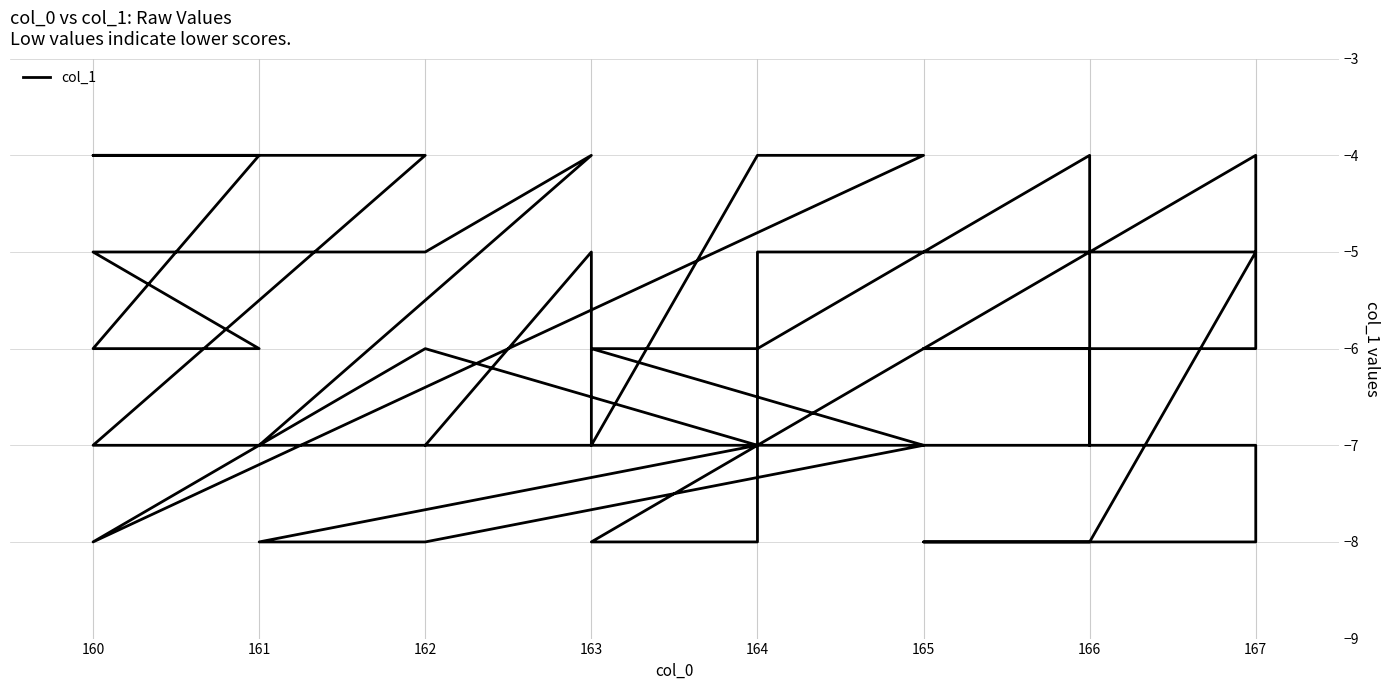

How many data points does each series have?

40